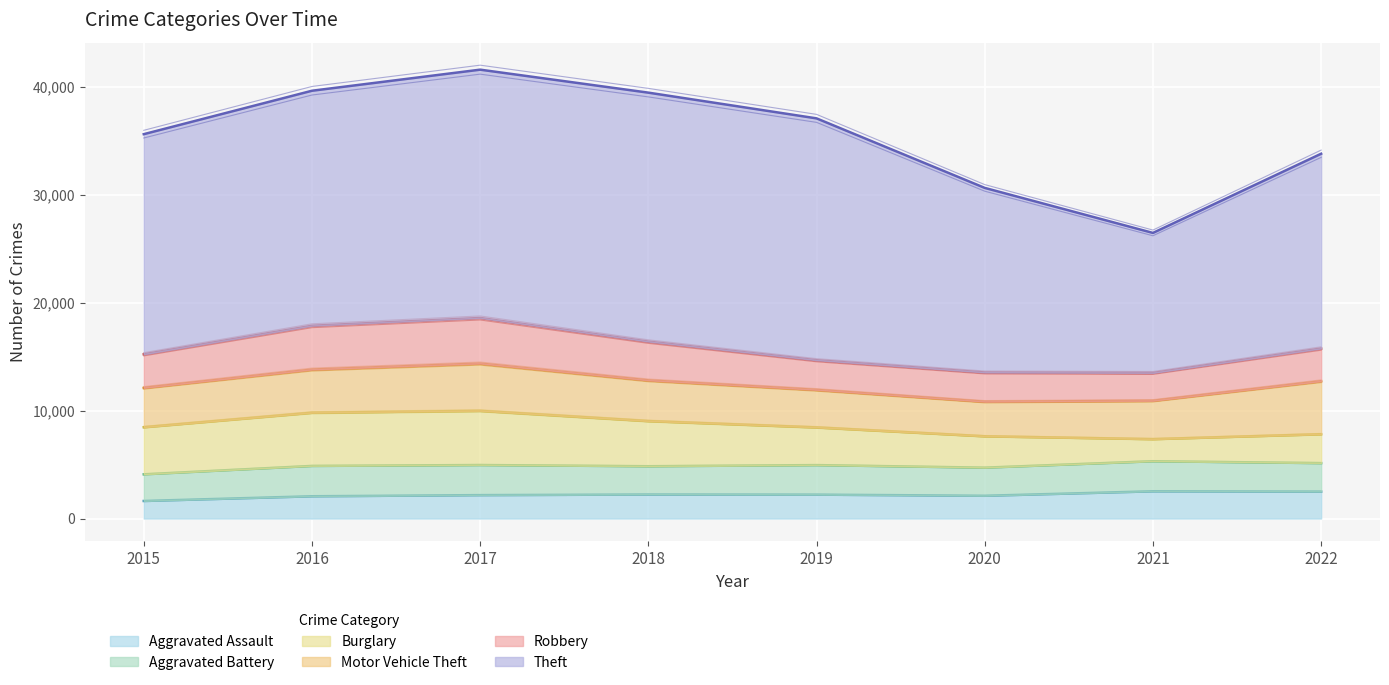

Reading right to left, list all the values displayed in this chart.

Aggravated Assault: 2496	2525	2110	2216	2227	2170	2064	1628
Aggravated Battery: 2641	2786	2606	2737	2620	2790	2812	2471
Burglary: 2676	2047	2906	3491	4185	5022	4931	4364
Motor Vehicle Theft: 4914	3555	3204	3479	3772	4381	4001	3645
Robbery: 3030	2579	2709	2748	3593	4224	4058	3114
Theft: 18050	12977	17106	22413	23071	23011	21778	20398